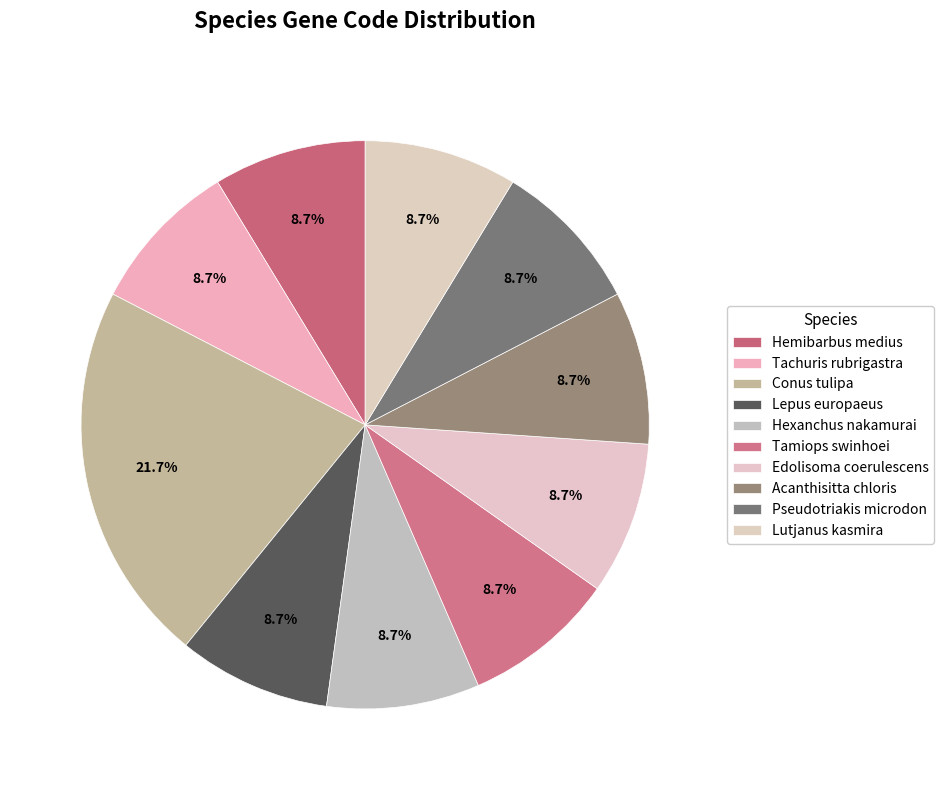

Which has a higher value, Tachuris rubrigastra or Edolisoma coerulescens?

Tachuris rubrigastra